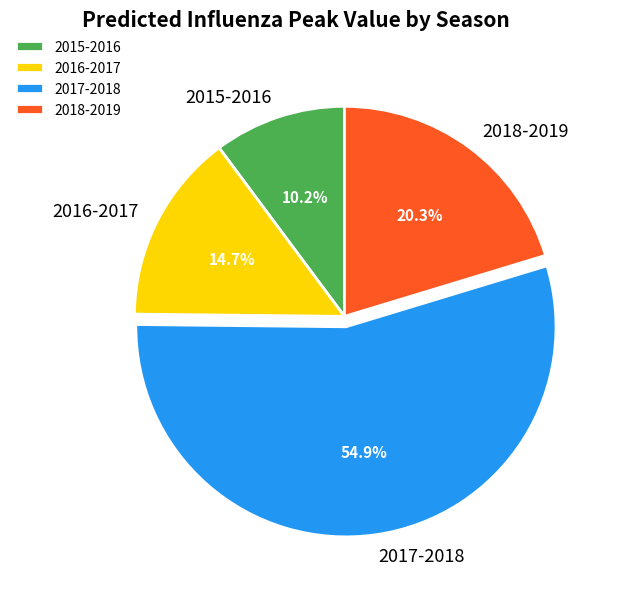

To the nearest percent, what is the difference between the 2018-2019 and 2017-2018 slice percentages?

35%